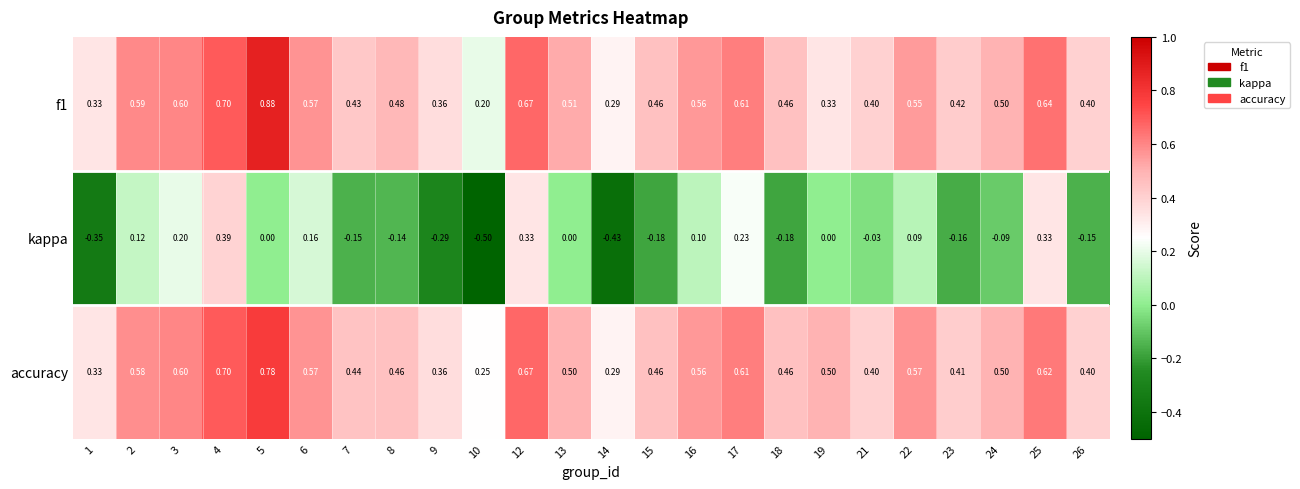

Rank the series by their maximum value, from lowest to highest.

kappa, accuracy, f1